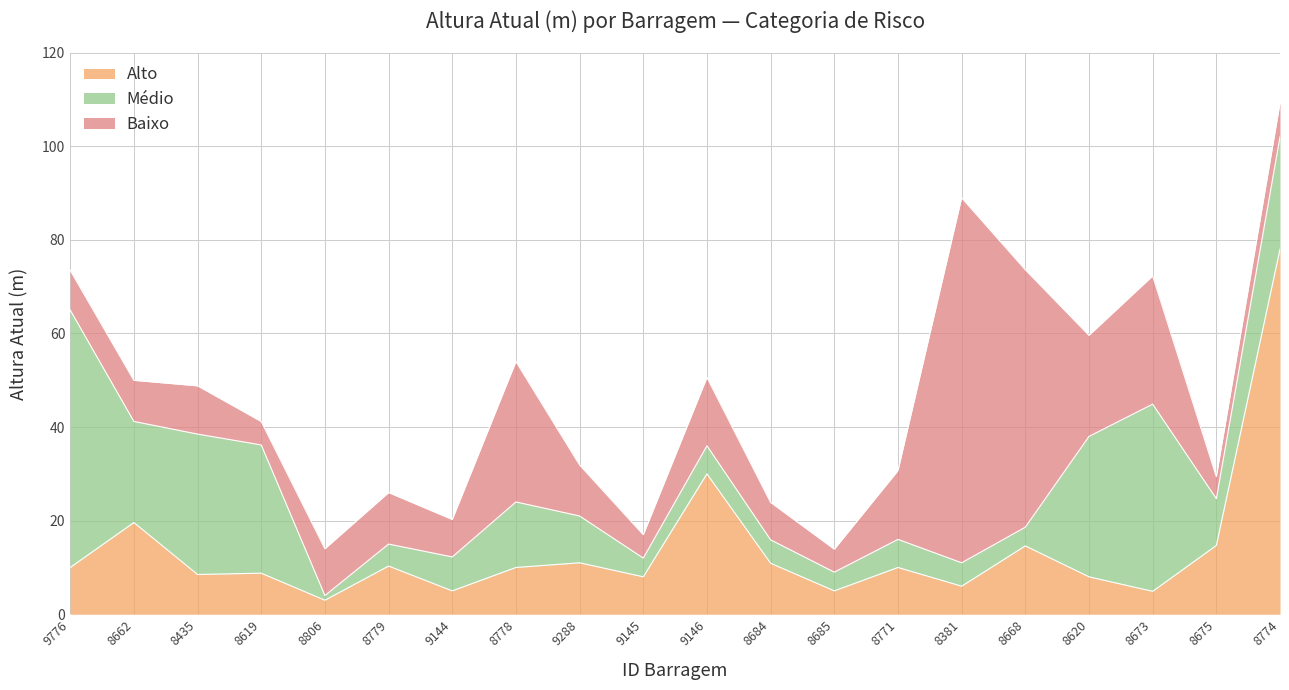

What is the total value across all series at 9144?

20.2